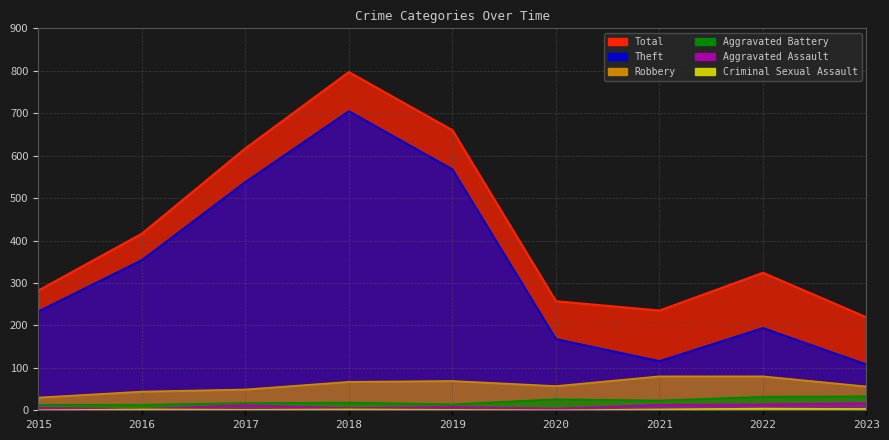

The value of Aggravated Battery at 2023 is 33. True or false?

True